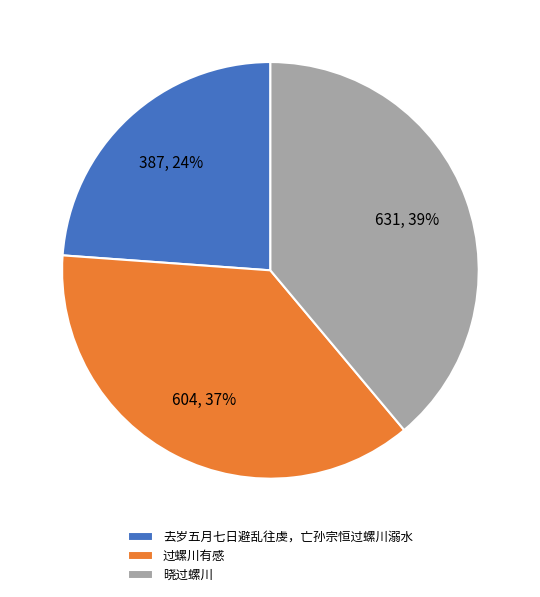

What is the ratio of the value at 晓过螺川 to the value at 去岁五月七日避乱往虔，亡孙宗恒过螺川溺水?

1.6